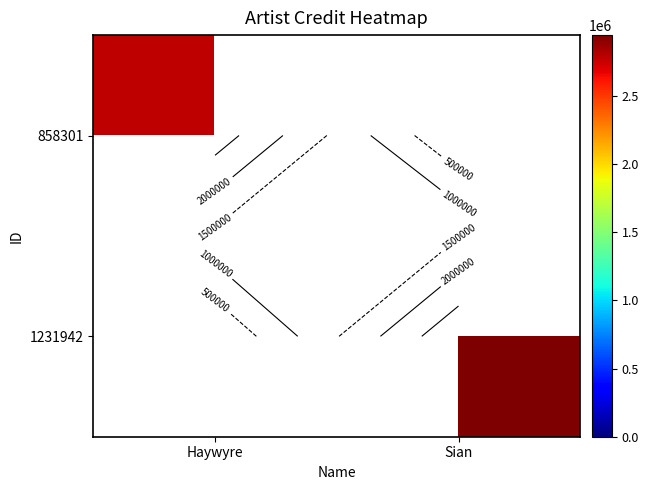

At how many categories does at least one series exceed 2942494?

1